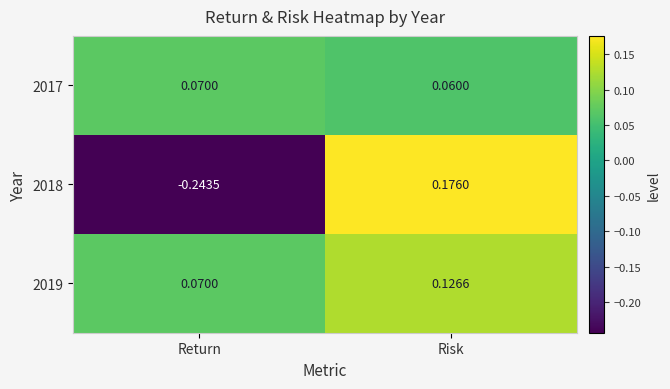

At which category is the sum across all series the highest?

Risk